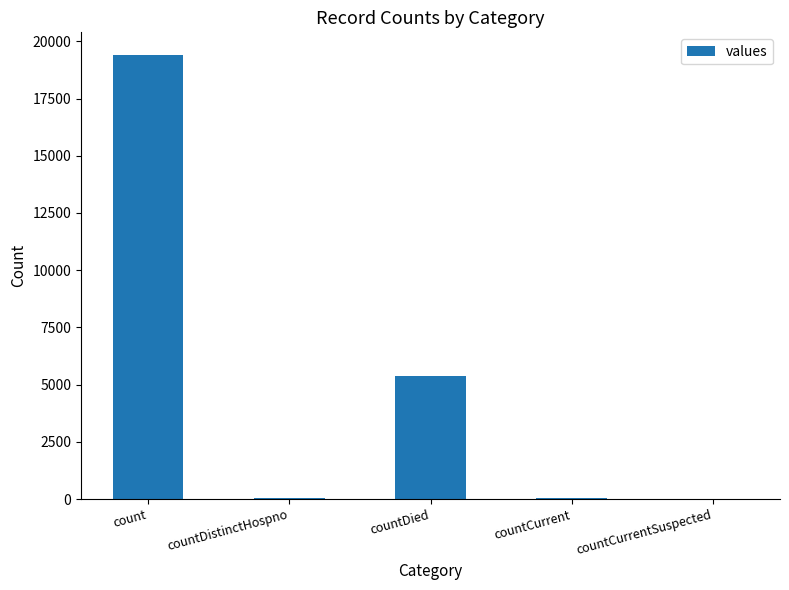

Which category has the highest value across all series?

count